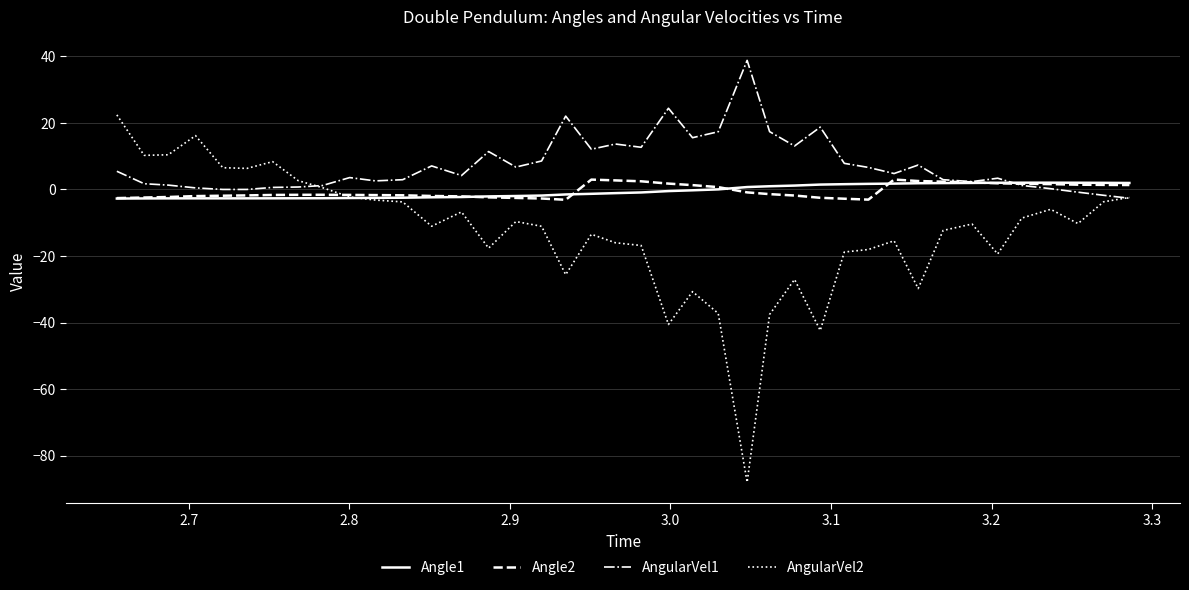

What are all the series names shown in the legend?

Angle1, Angle2, AngularVel1, AngularVel2